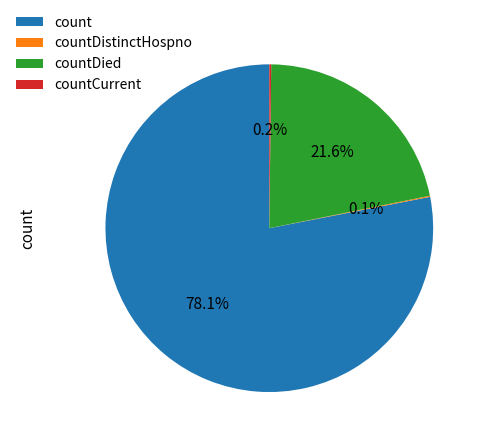

What portion of the pie excludes count?

21.9%